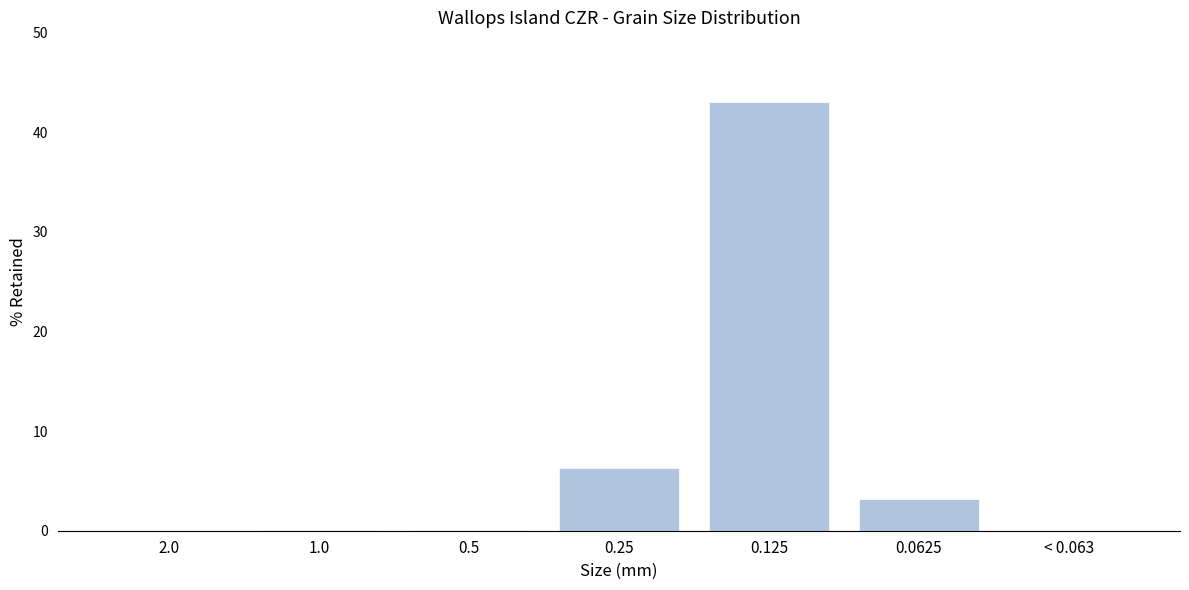

The value at 0.0625 is 1.1. True or false?

False